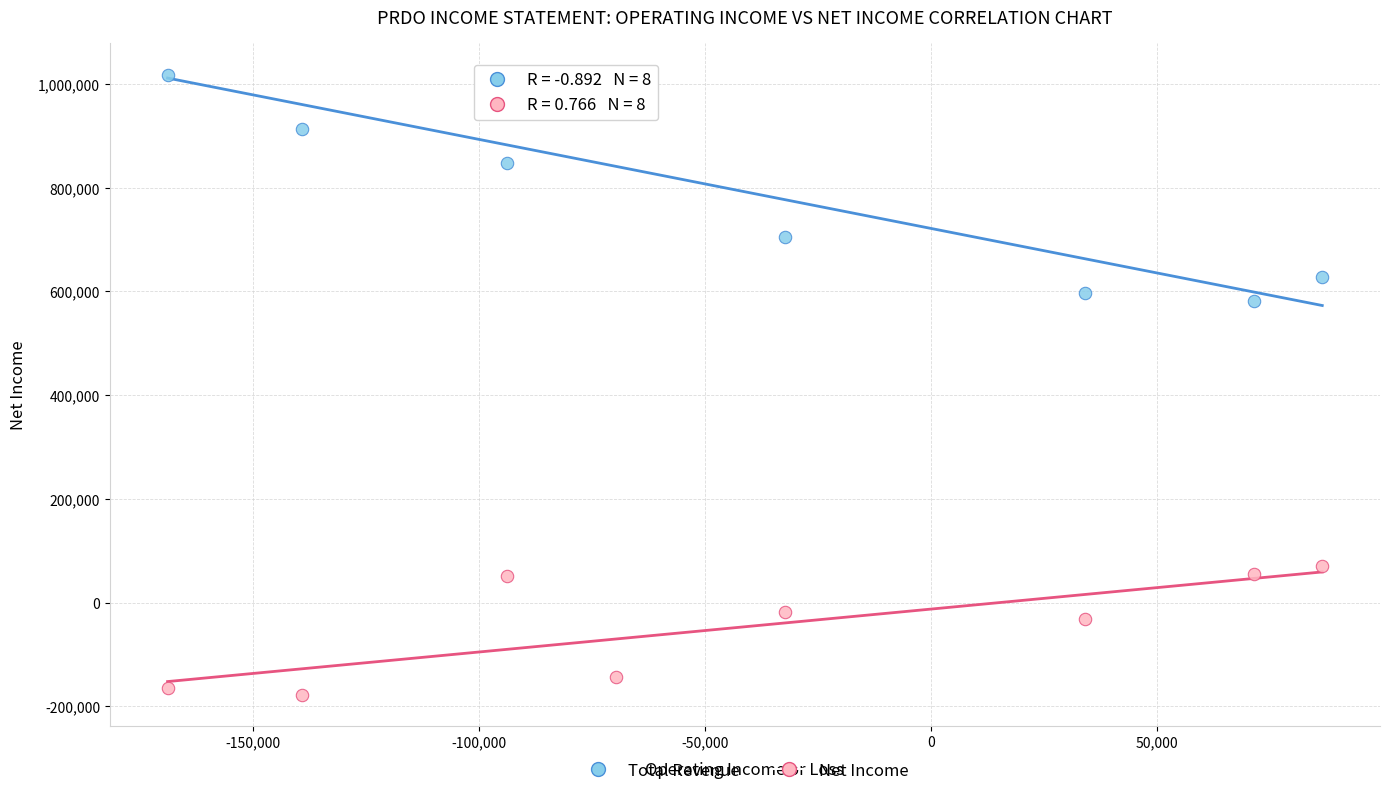

Across all data points, what is the range of X values (max minus min)?

255500